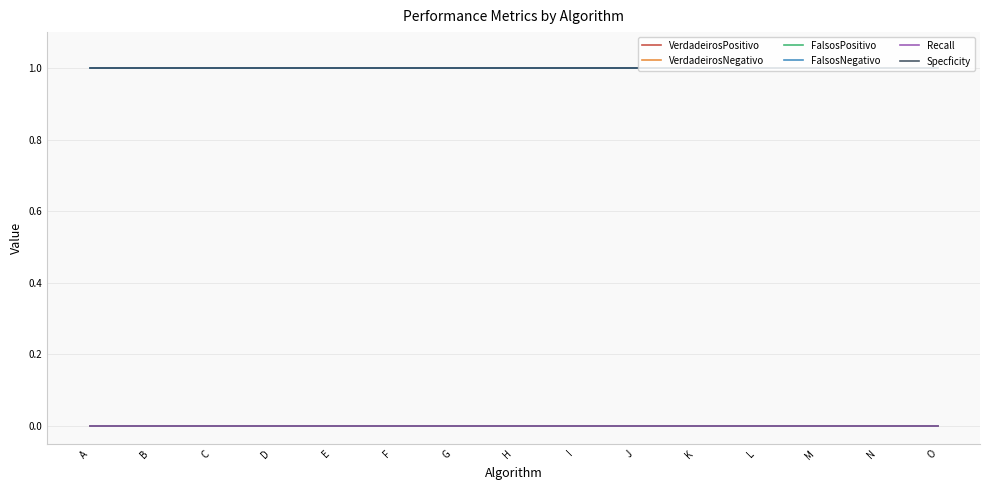

The value of Specficity at N is 1. True or false?

False